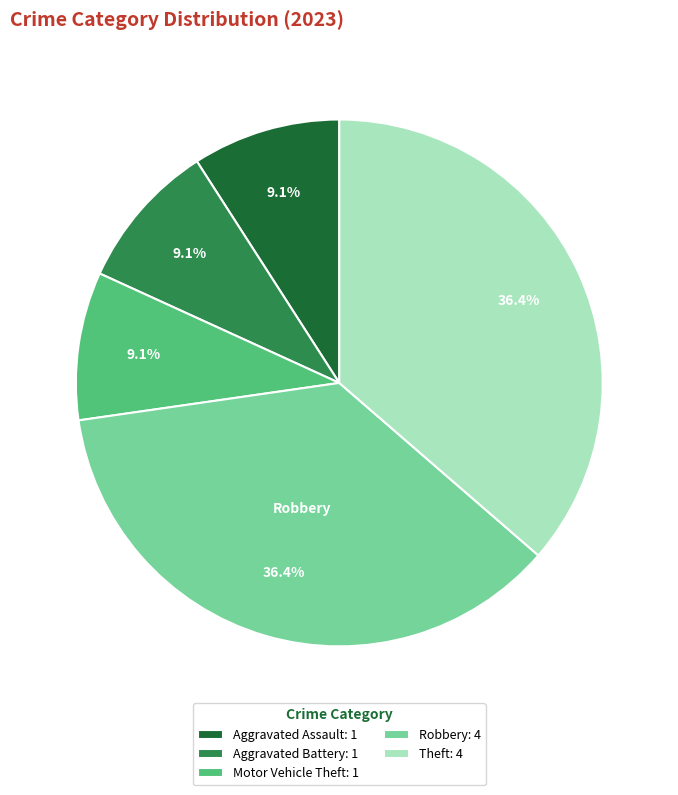

How many segments does this pie chart have?

5